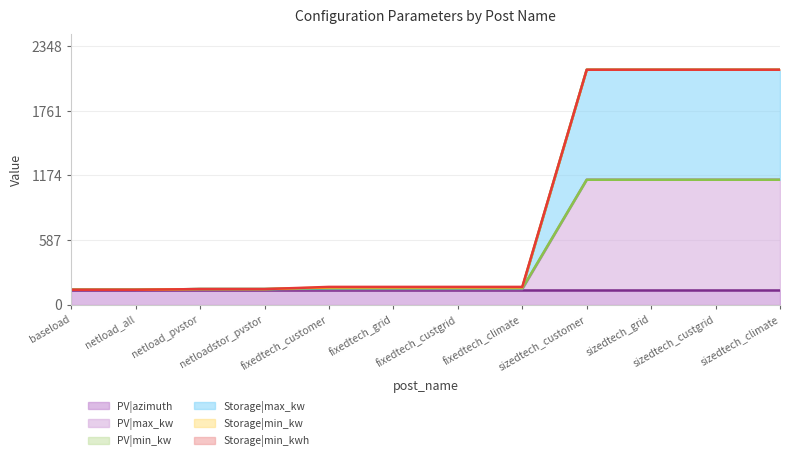

Between netloadstor_pvstor and fixedtech_grid, which is larger?

netloadstor_pvstor